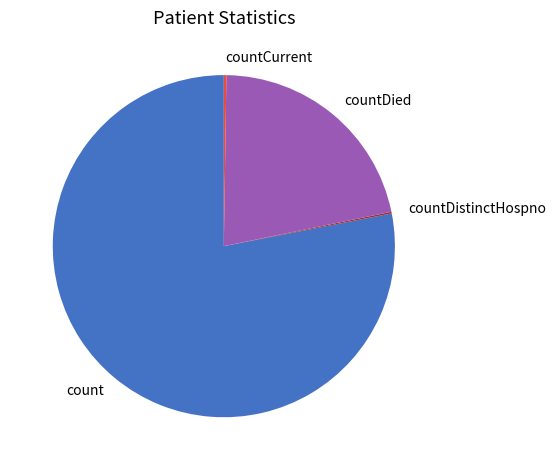

Is there a majority slice in this chart?

Yes